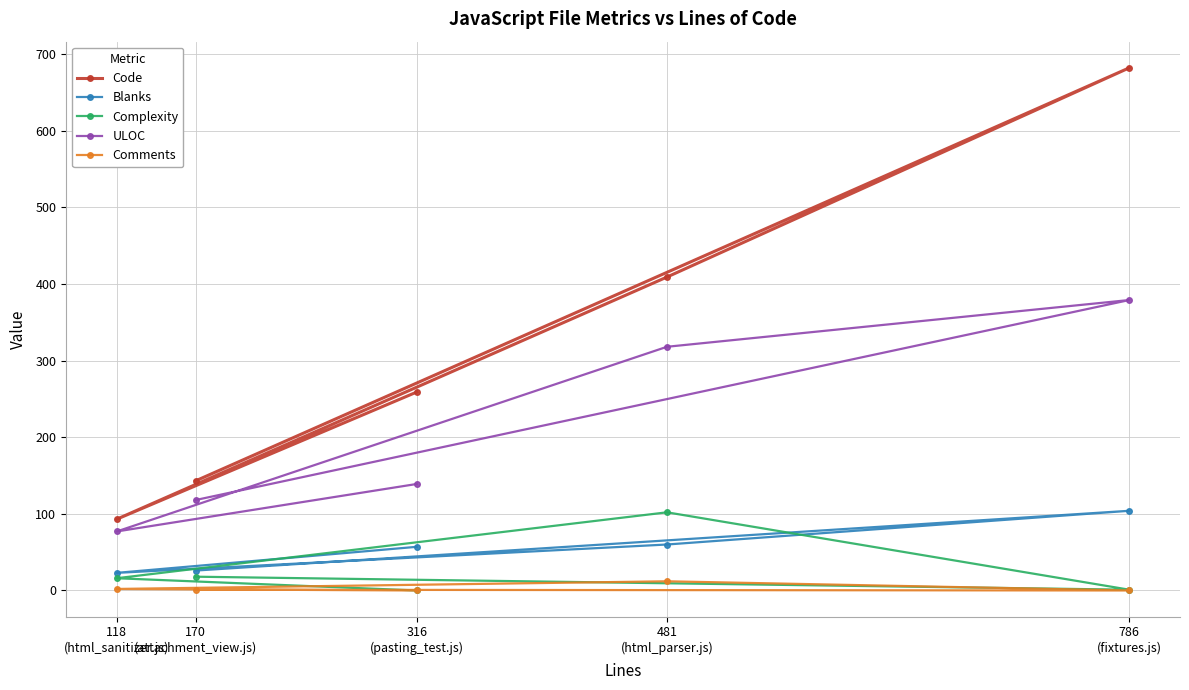

Where is the first local minimum for ULOC?

118
(html_sanitizer.js)